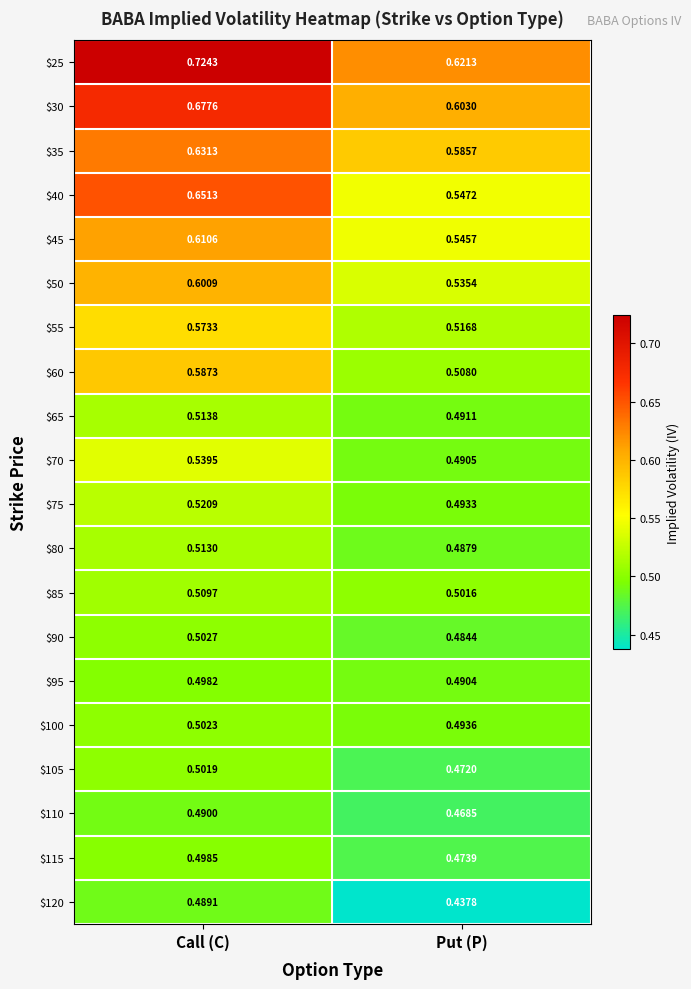

List the labels in order of $95 value, smallest first.

Put (P), Call (C)